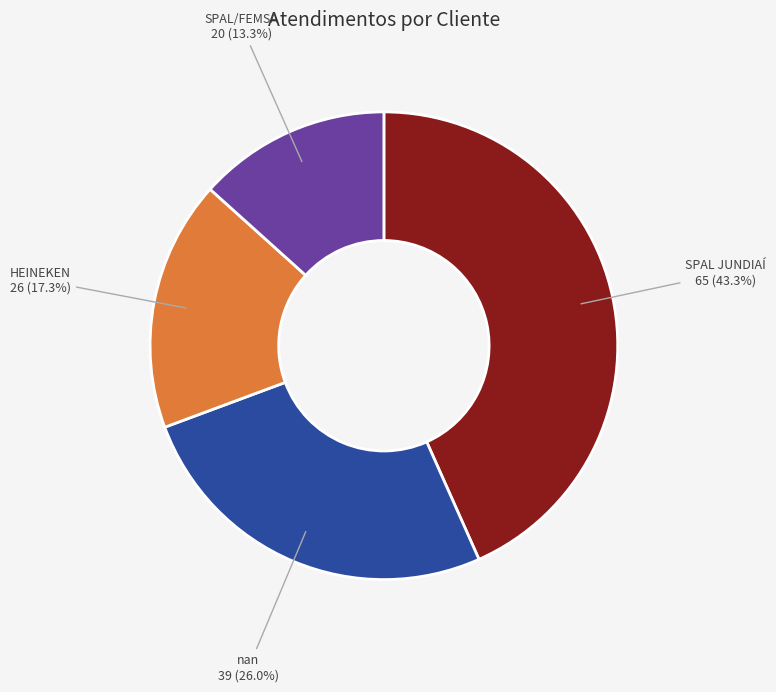

How many slices are in this pie chart?

4